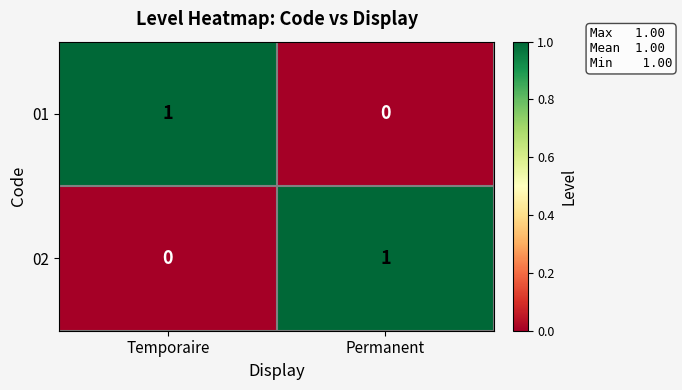

True or false: 01 has a value of 2 at Temporaire.

False